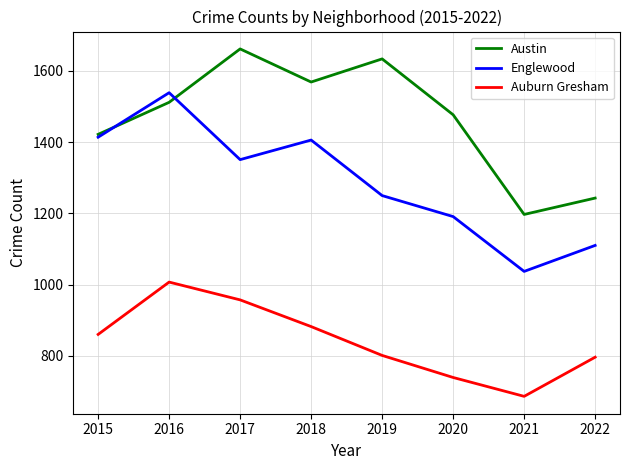

What is the greatest value displayed?

1662